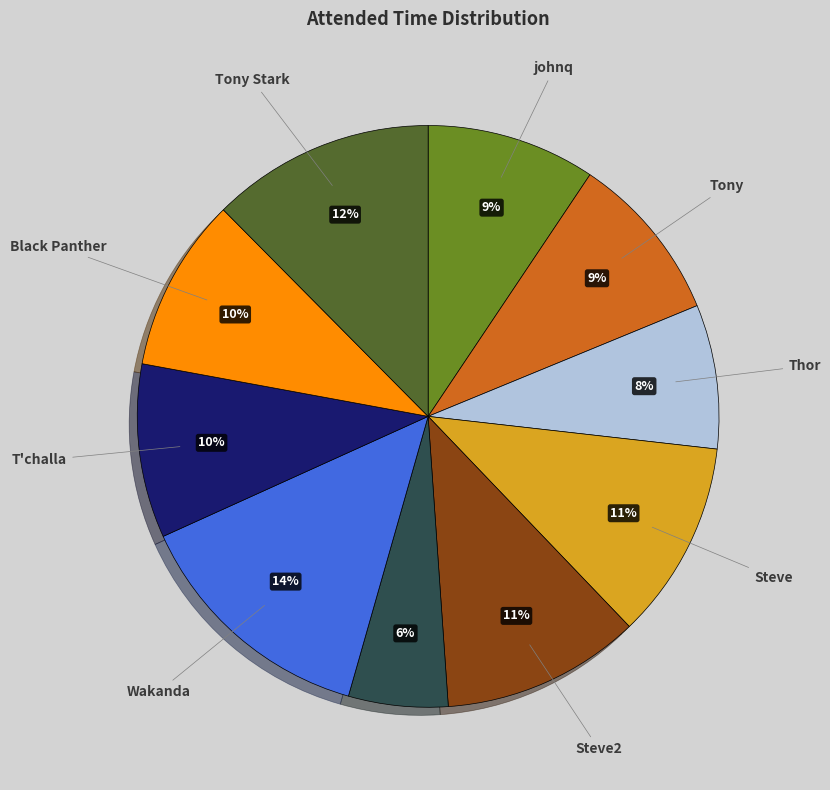

To the nearest percent, what is the difference between the largest and smallest slice percentages?

8%